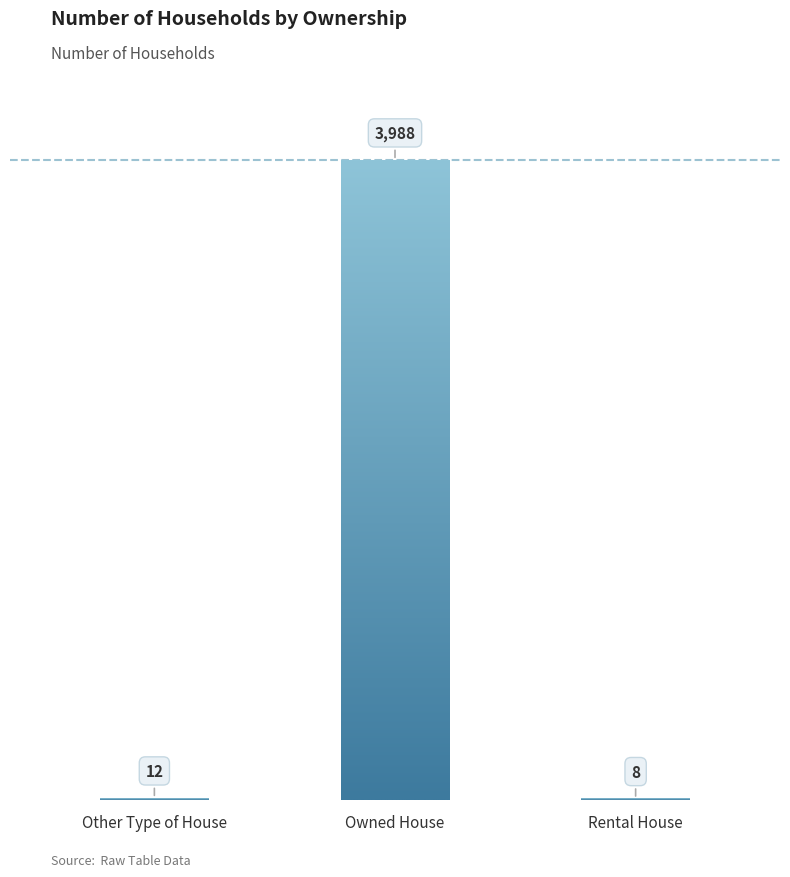

The chart shows a value of 12 at Other Type of House. True or false?

True